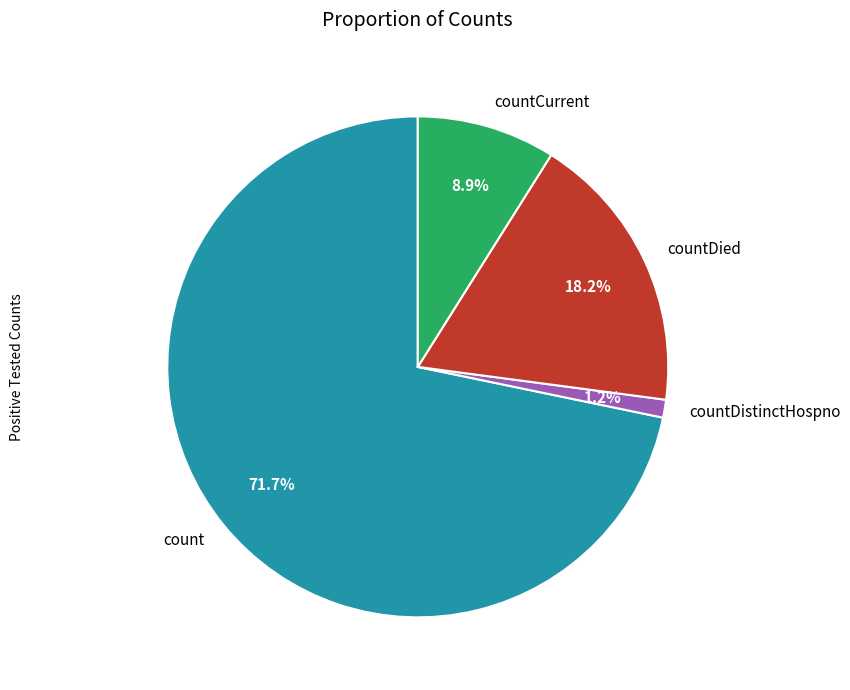

Which slice represents more than half of the pie?

count